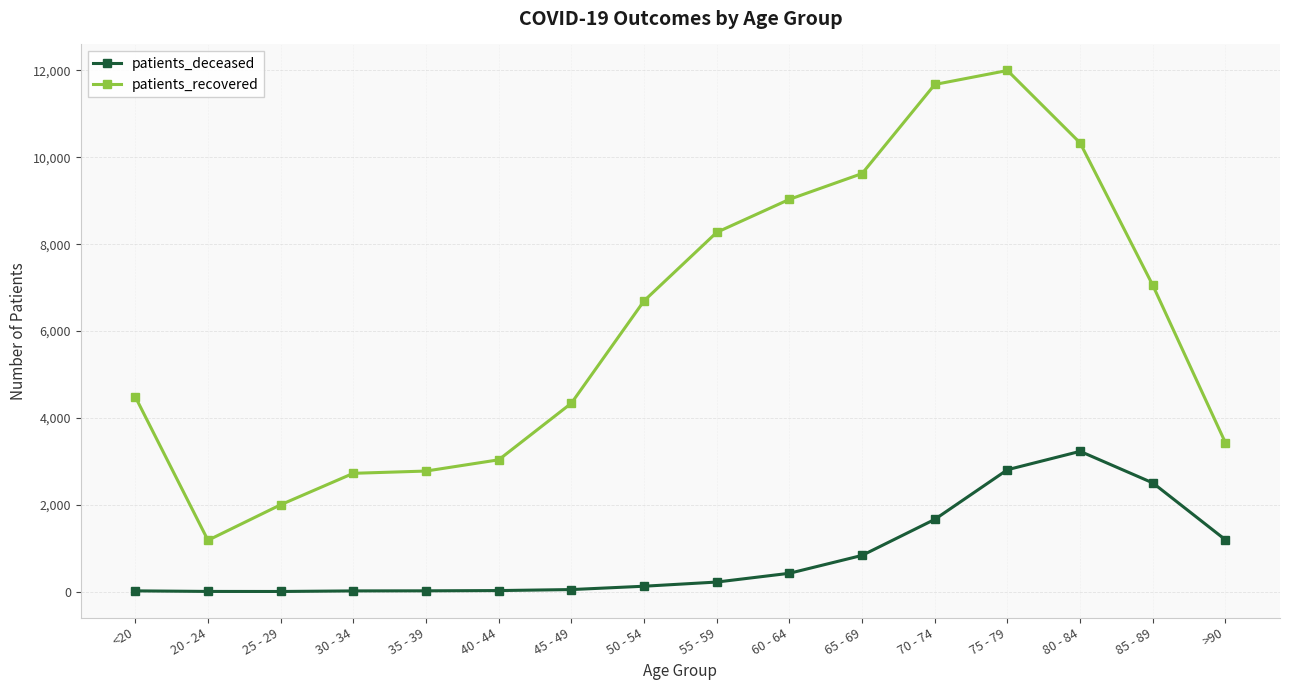

Which series has the largest range (max minus min)?

patients_recovered